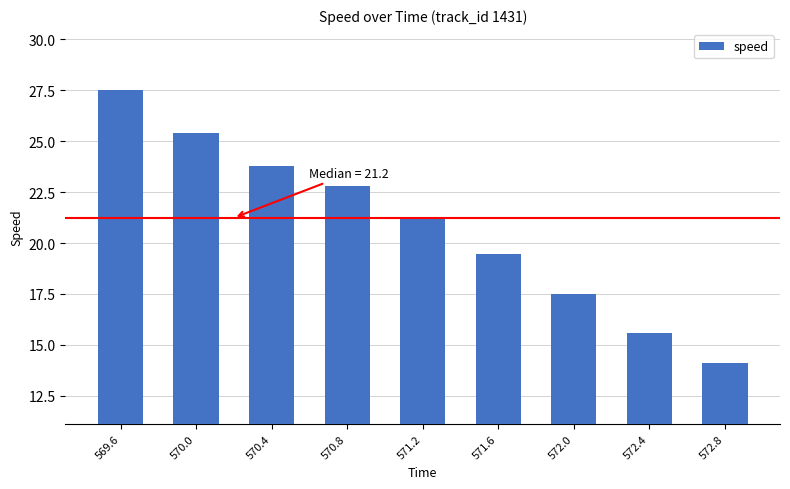

Reading right to left, list all the values displayed in this chart.

14.1	15.6	17.5	19.5	21.2	22.8	23.8	25.4	27.5